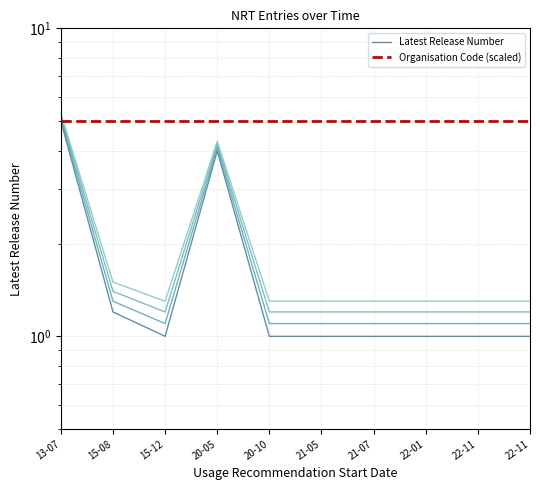

True or false: Latest Release Number and Organisation Code (scaled) cross at least once.

False